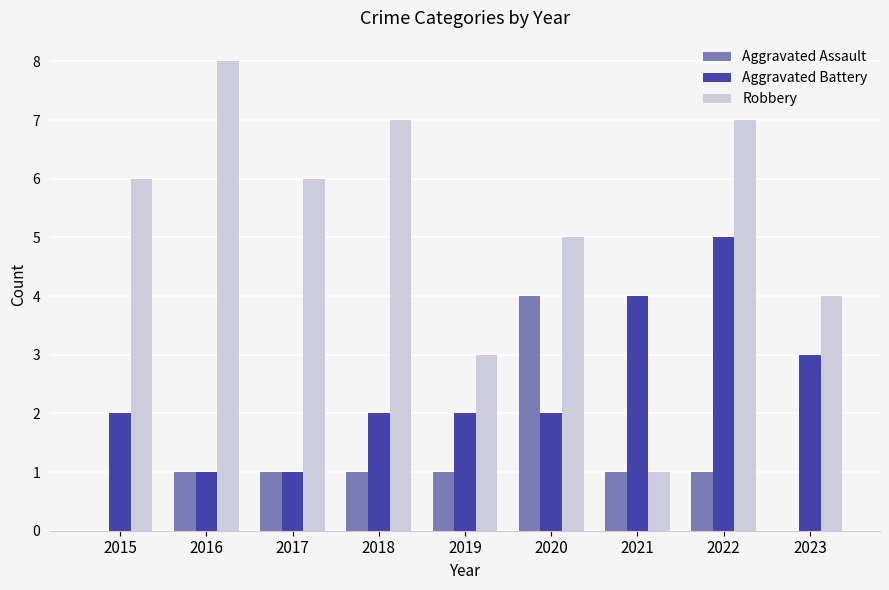

What value does the Aggravated Battery series have at 2023?

3